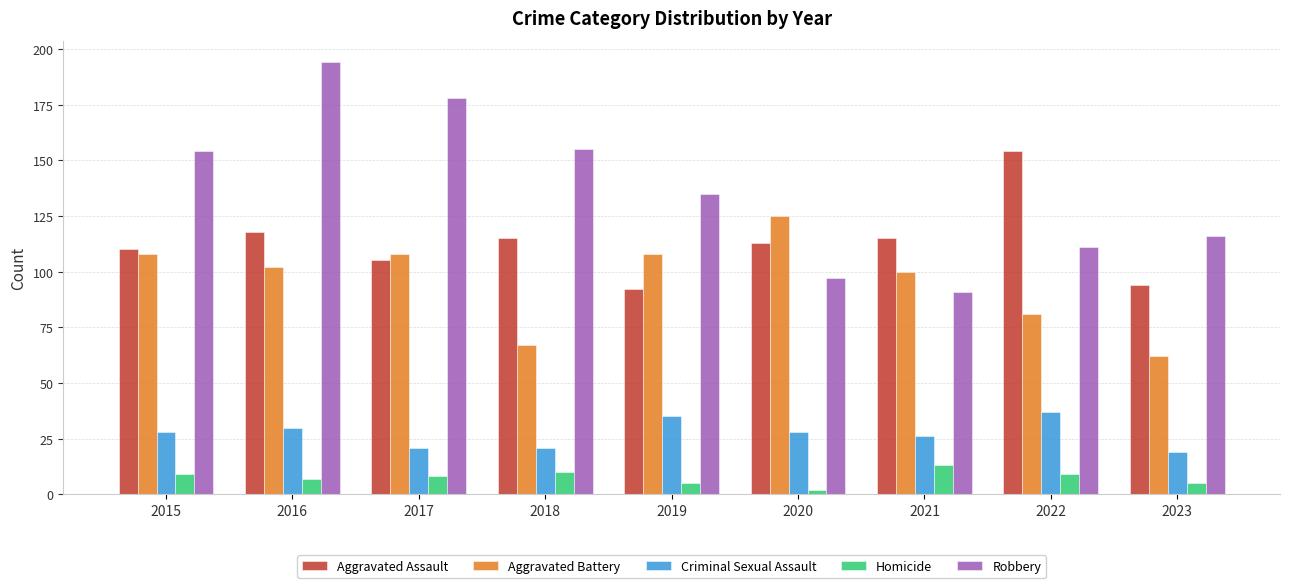

The Robbery series shows 111 at 2022. True or false?

True